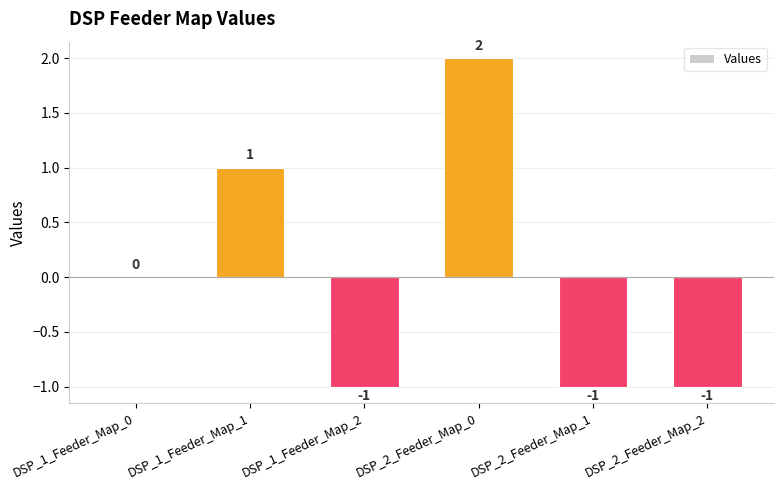

Count the number of data series in this chart.

1